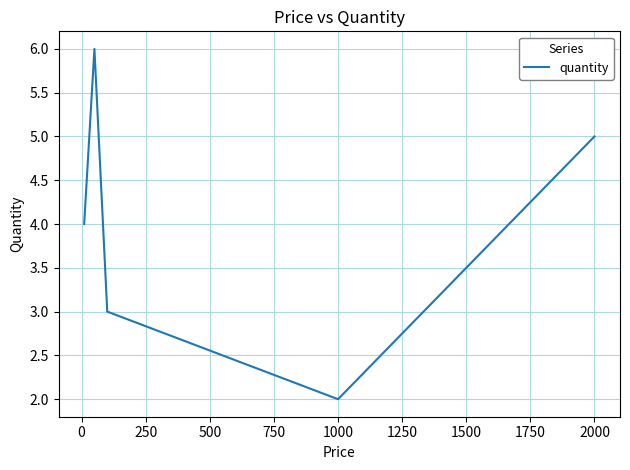

Reading left to right, extract all data points from this chart.

4	6	3	2	5